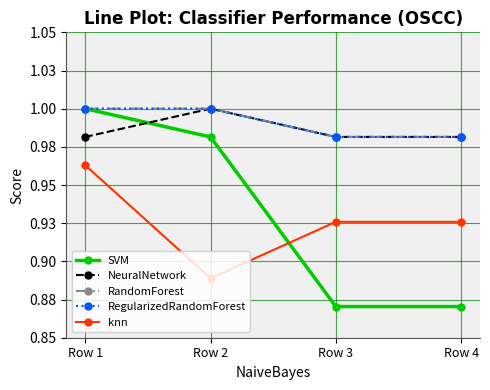

Is this an area chart (filled region under the line)?

No